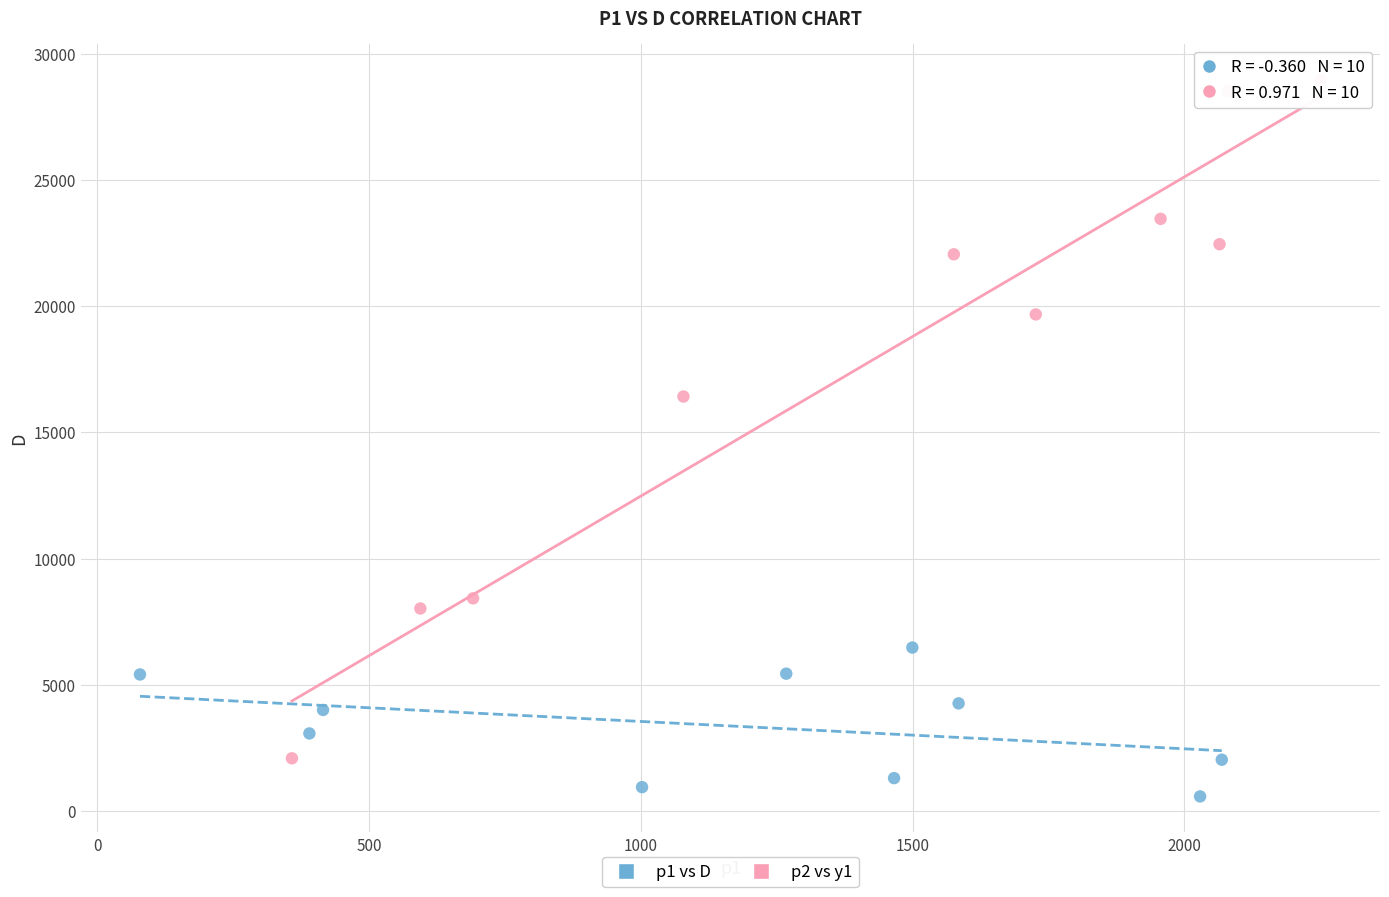

What are all the series names shown in the legend?

p1 vs D, p2 vs y1